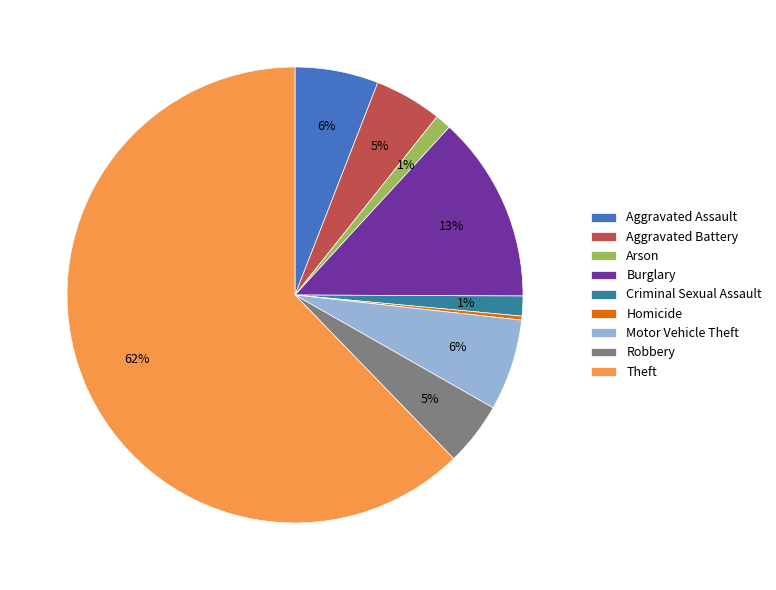

How many segments does this pie chart have?

9